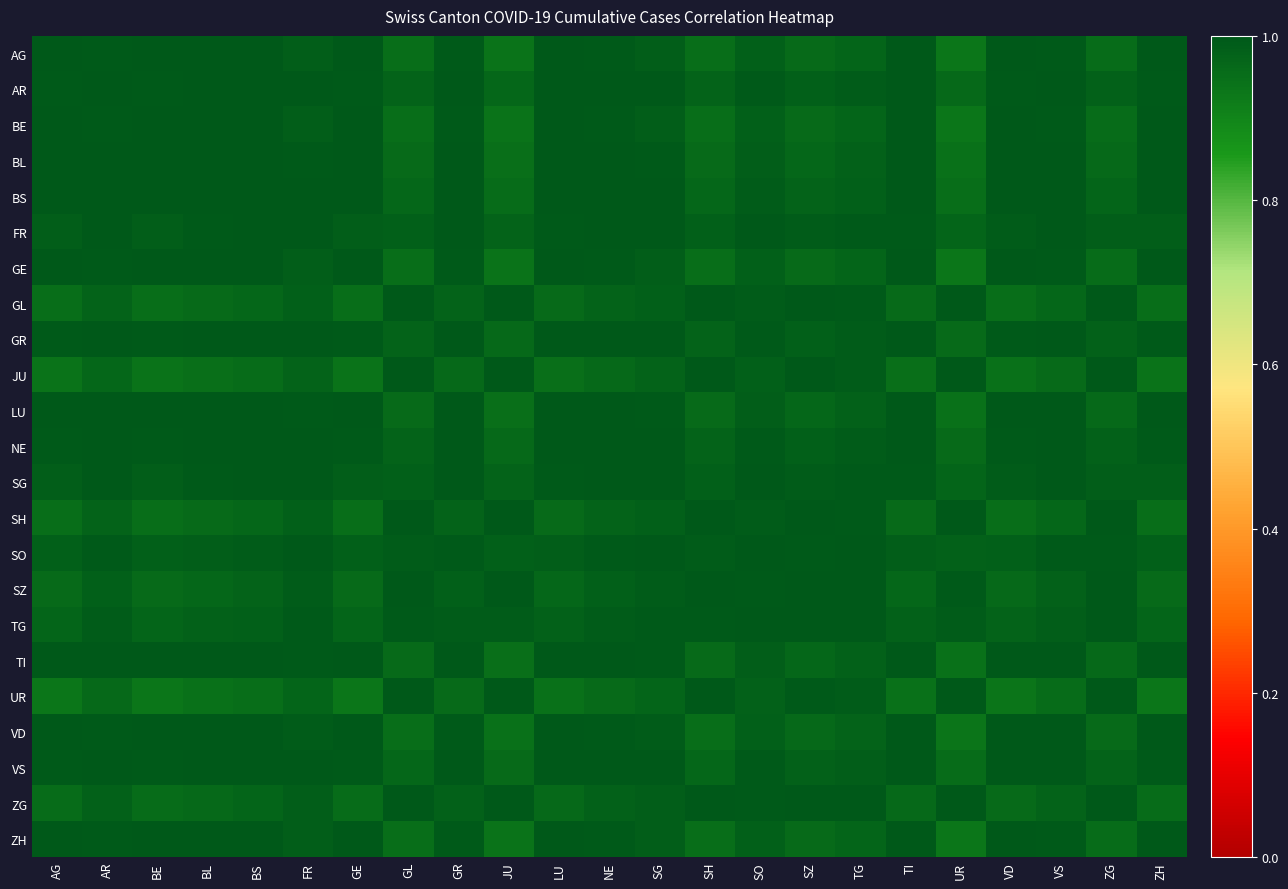

At which category is the sum across all series the highest?

FR